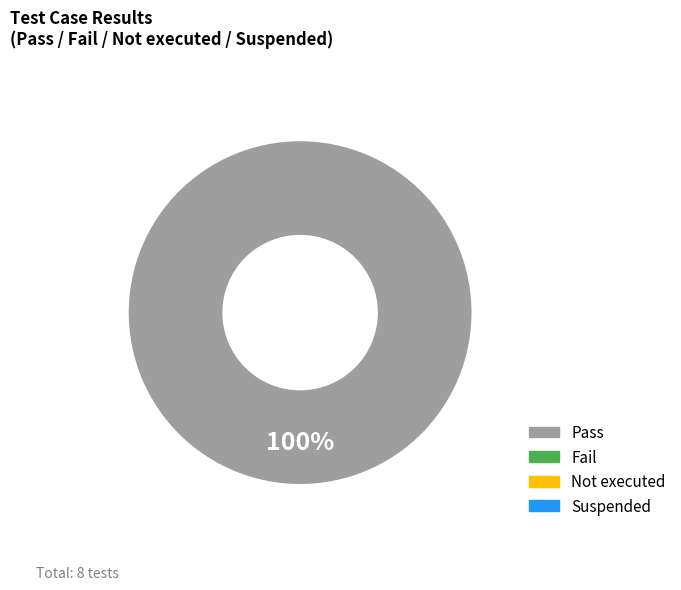

Is there a majority slice in this chart?

Yes